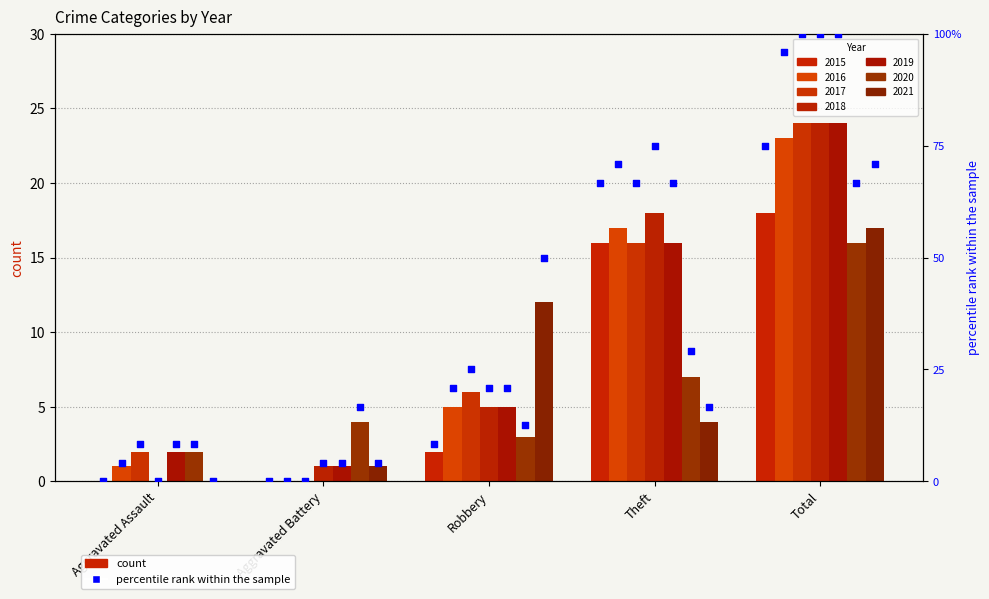

What is the change in value from Robbery to Theft?

+58.3